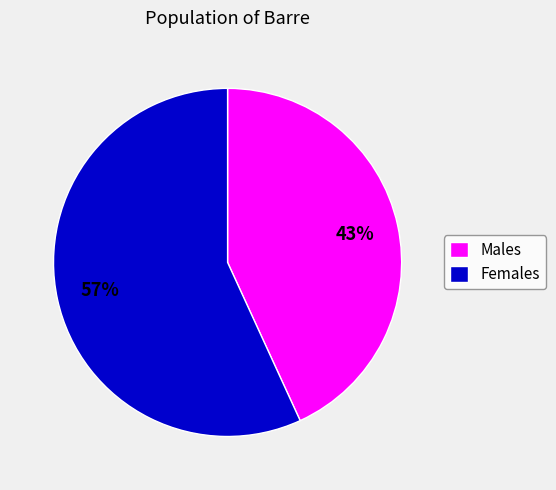

What is the smallest slice in the pie chart?

Males